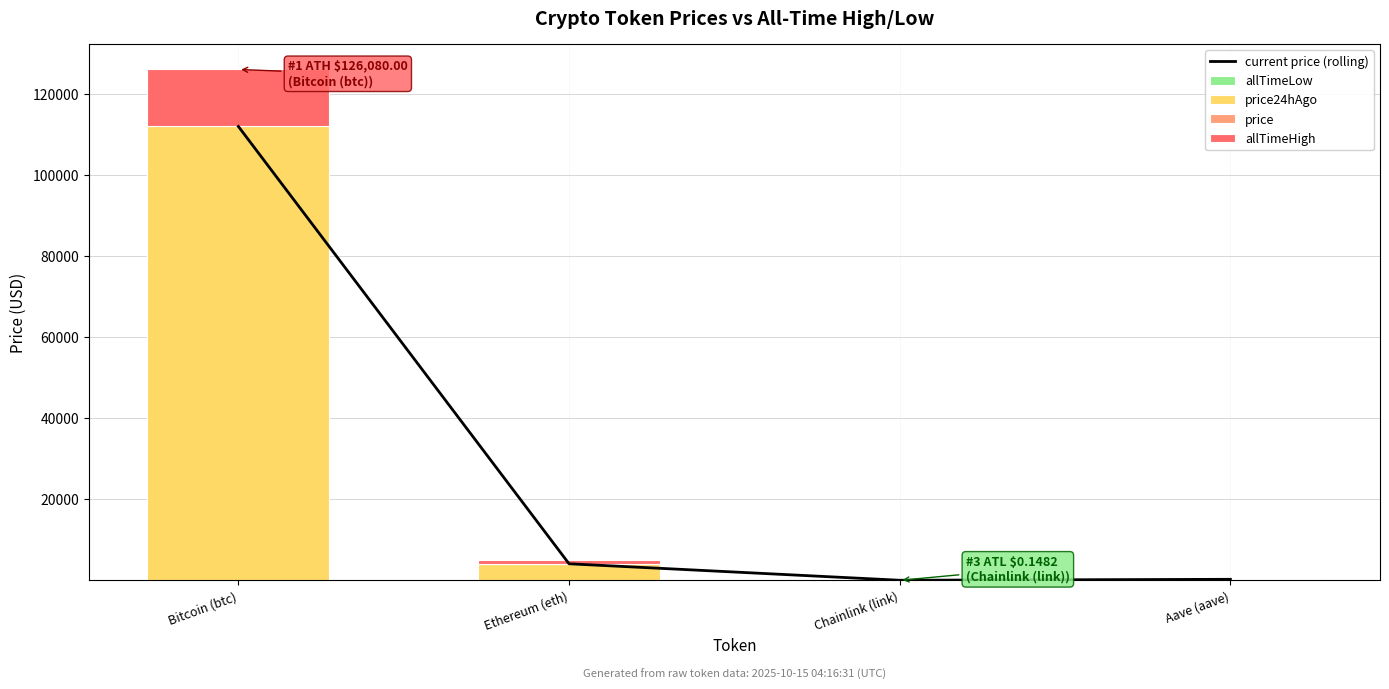

At which label does price24hAgo first exceed 4148?

Bitcoin (btc)